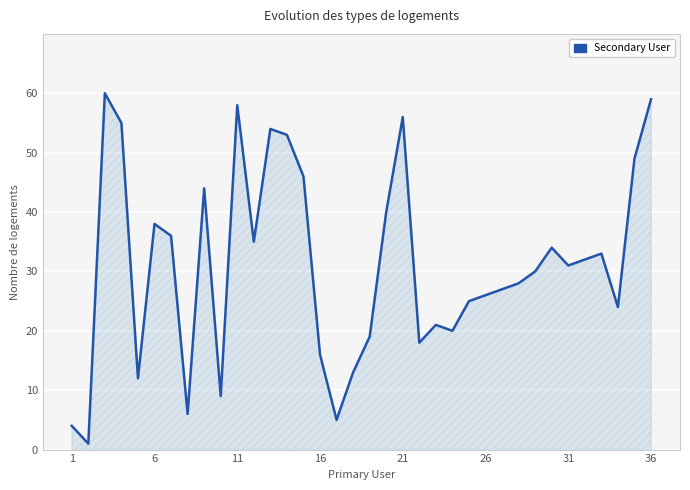

What is the difference between the maximum and minimum values?

59